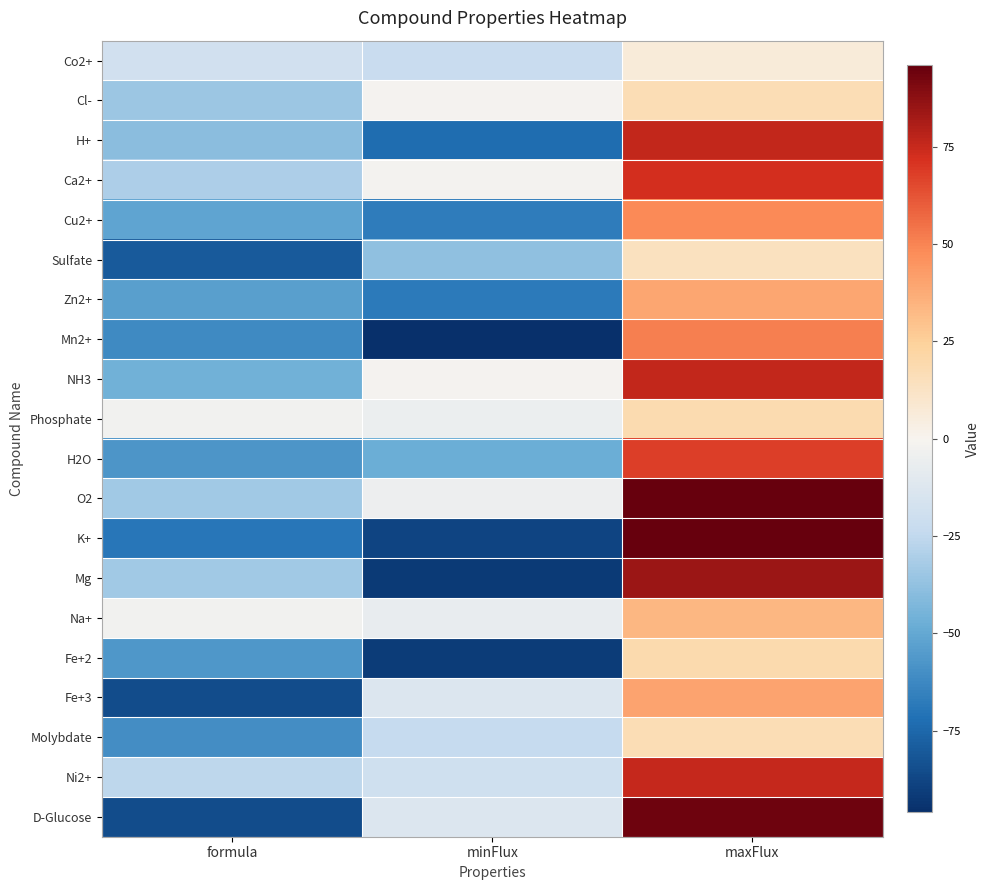

Which series has the largest range (max minus min)?

K+